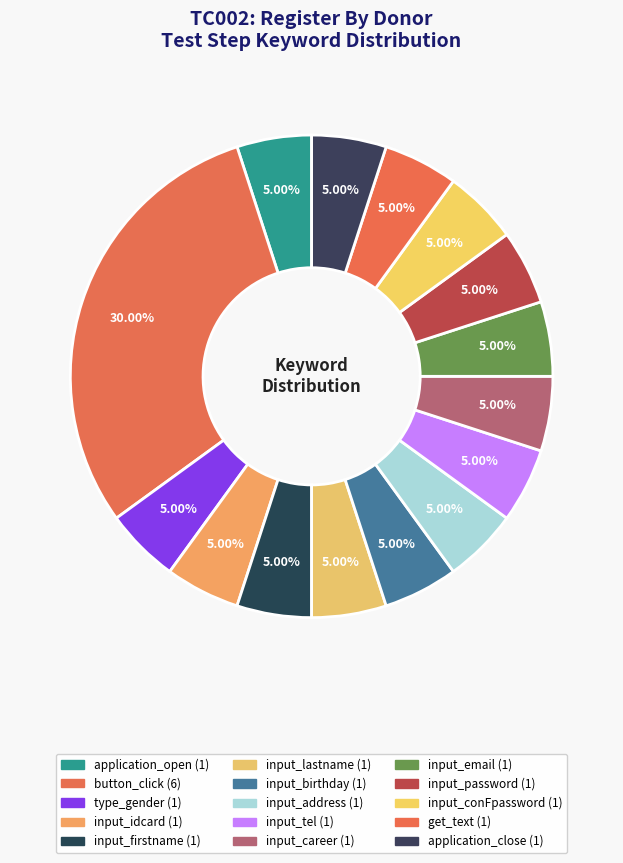

To the nearest percent, what percentage of the pie is input_address?

5%